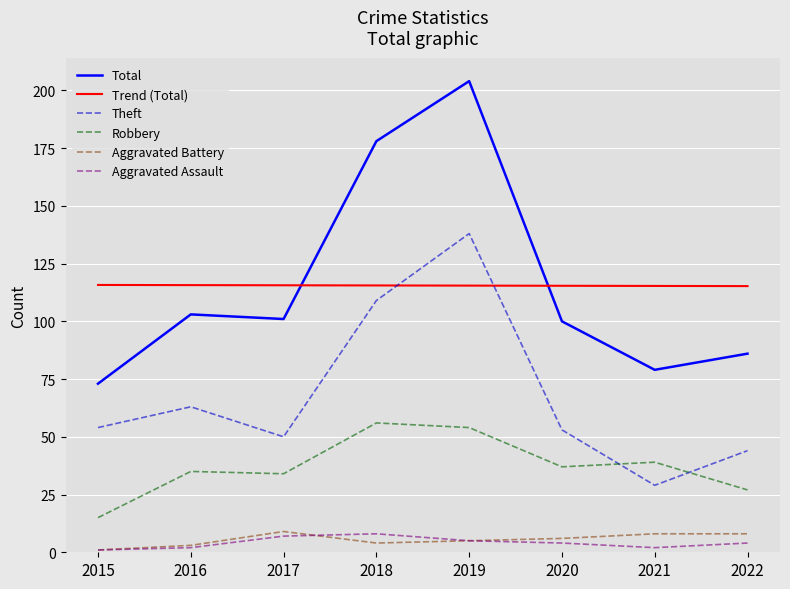

What is the maximum value shown in the chart?

204.0